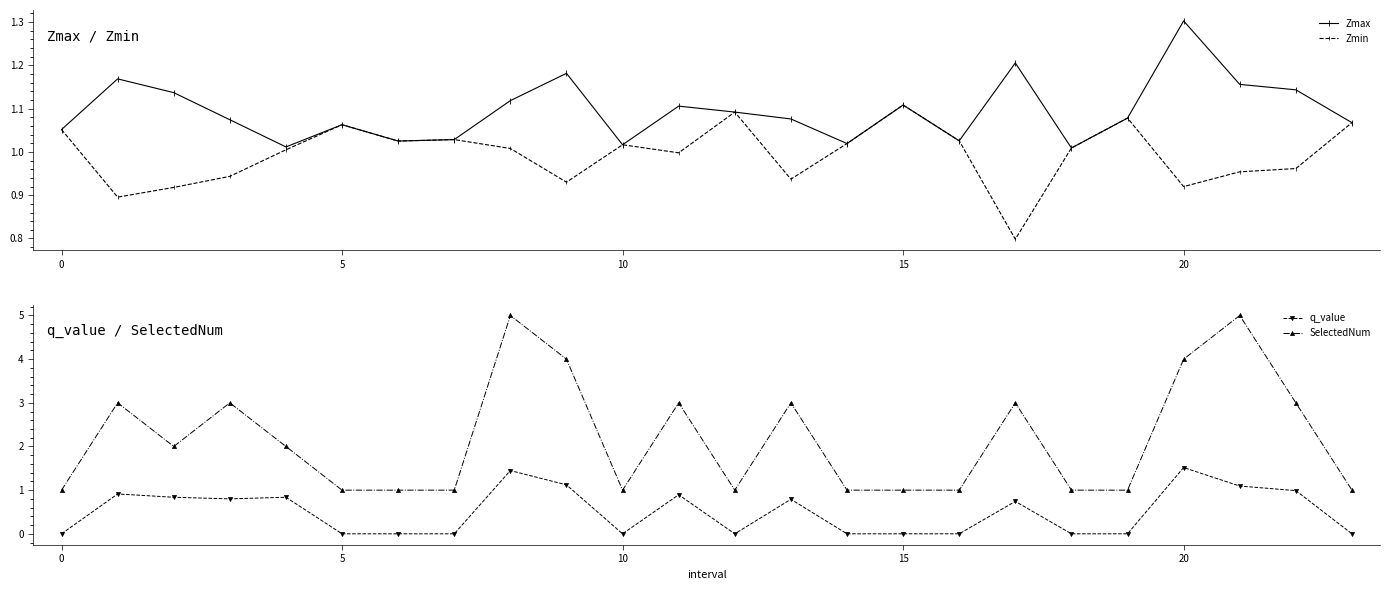

Where is the first local maximum for Zmin?

5